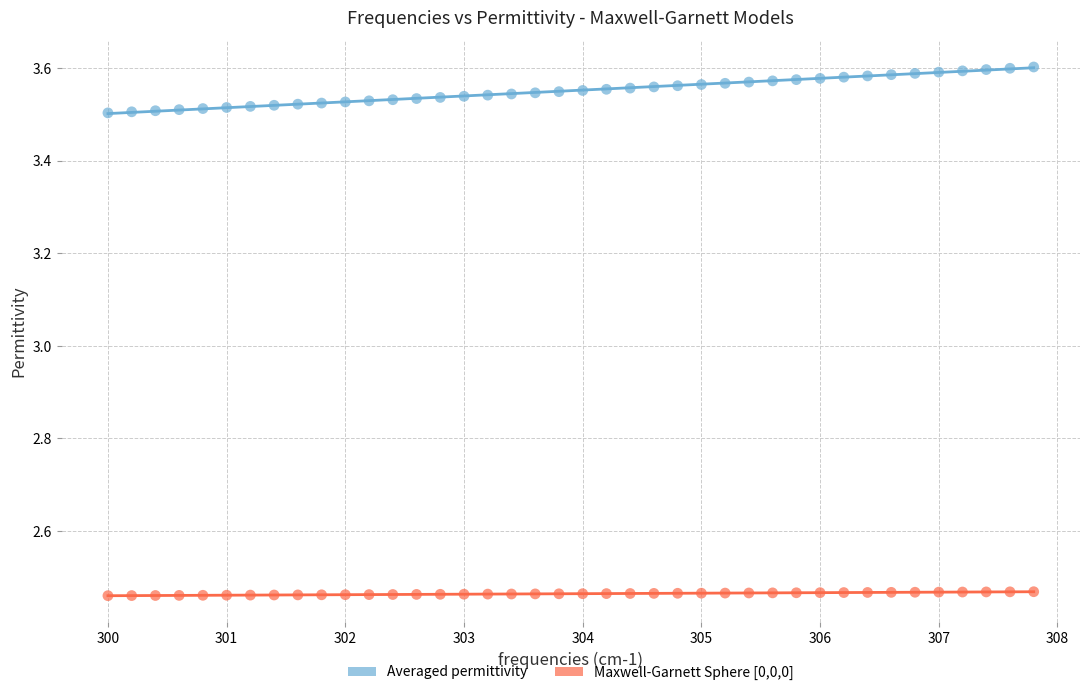

Across all data points, what is the range of Y values (max minus min)?

1.1